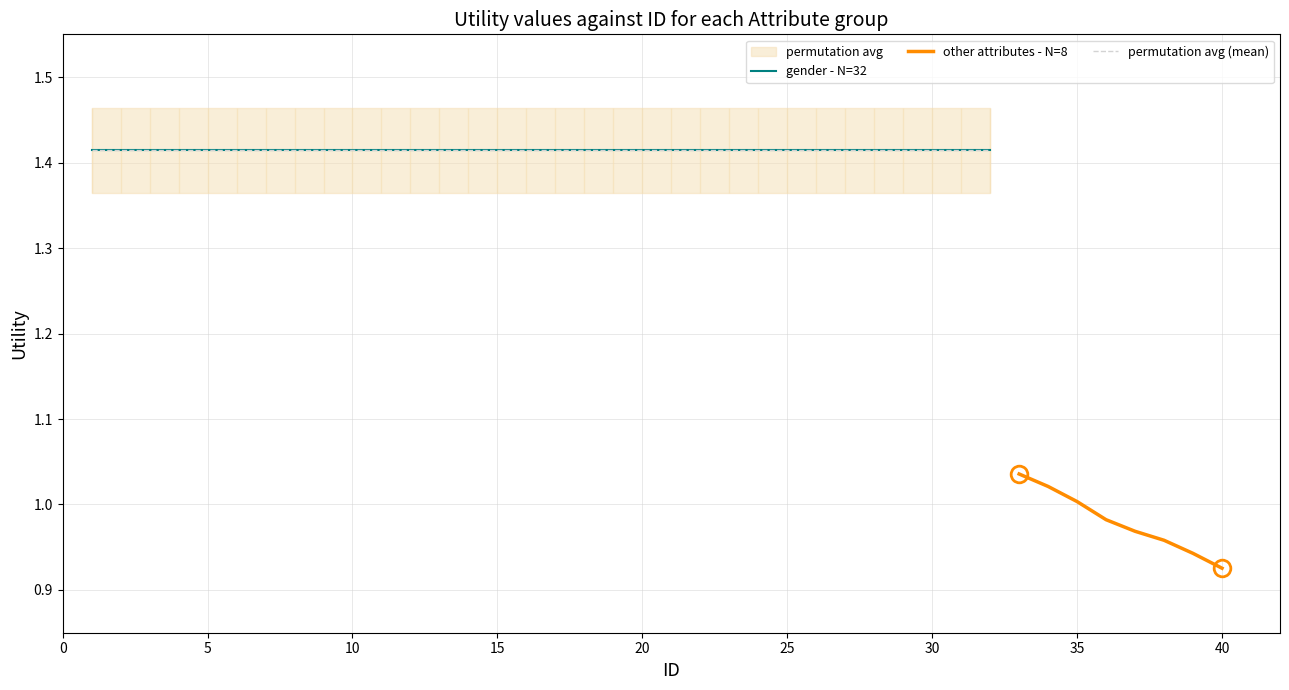

The value of other attributes - N=8 at 35 is 1.0. True or false?

True